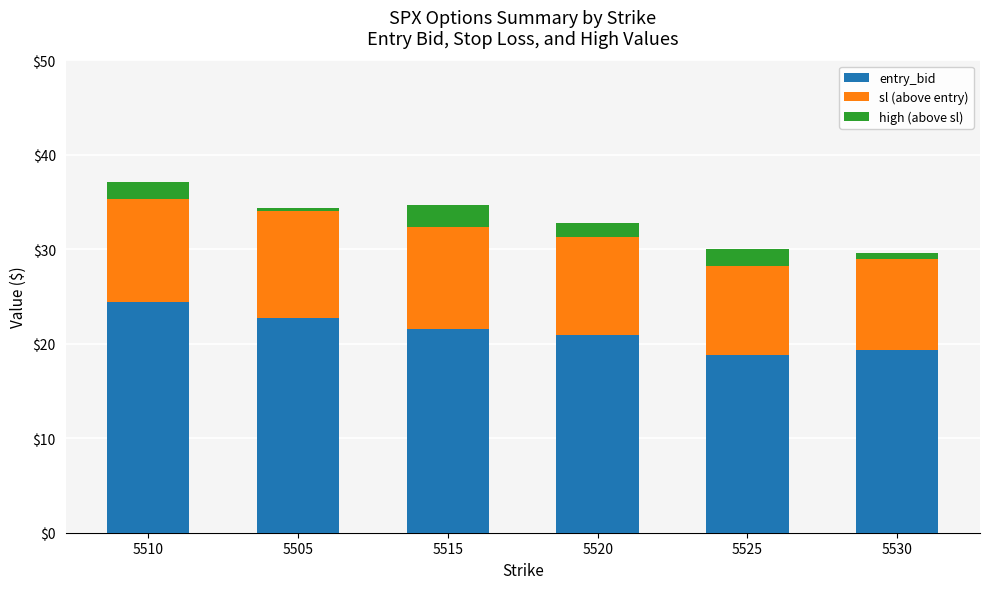

What is the sum of all entry_bid values?

127.7